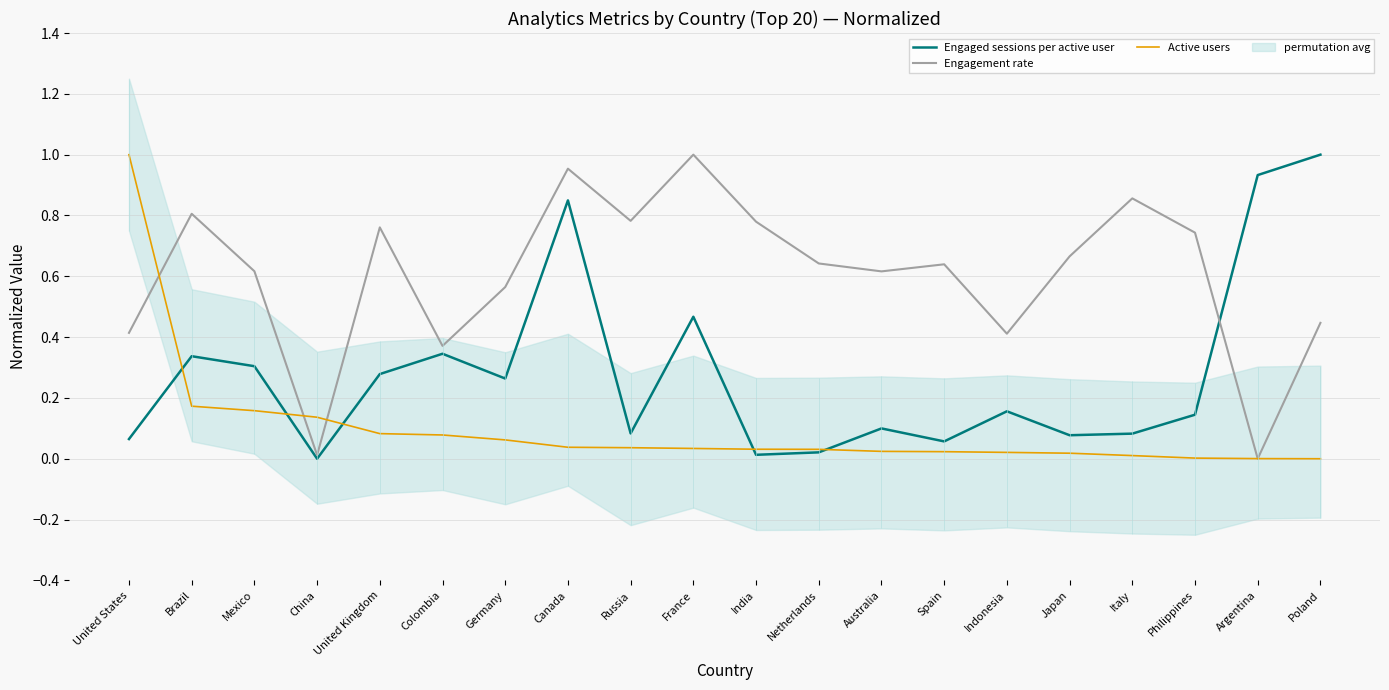

At which category does Engagement rate reach its first local peak?

Brazil